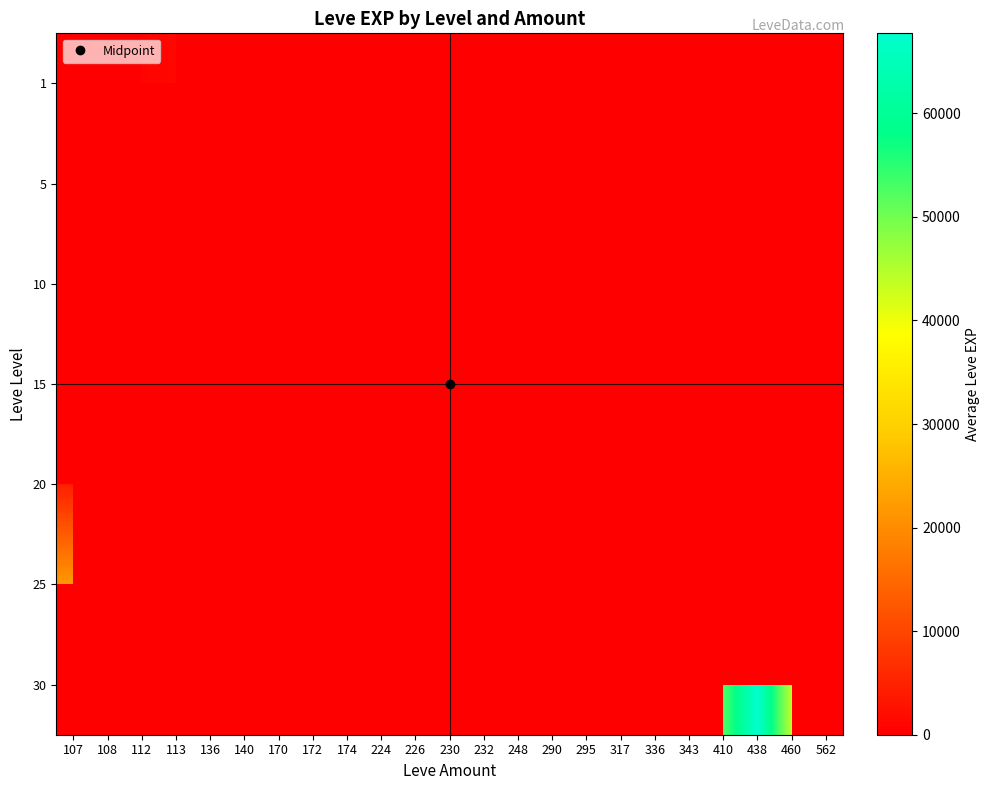

How many data points does each series have?

23